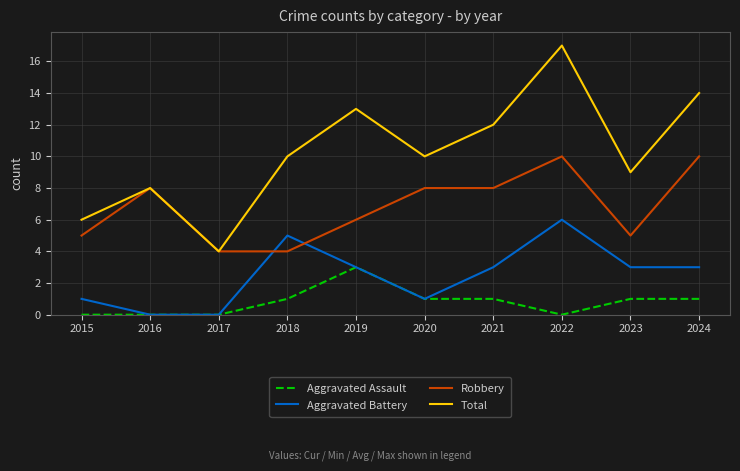

True or false: Total and Aggravated Battery intersect in this chart.

False